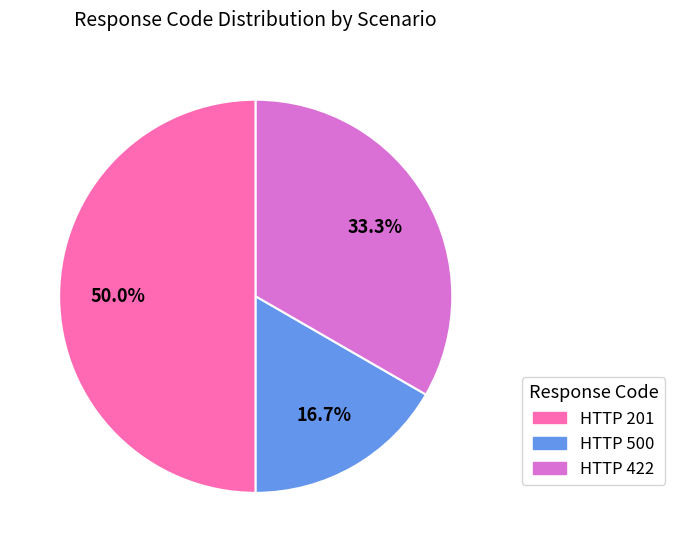

How many slices are in this pie chart?

3